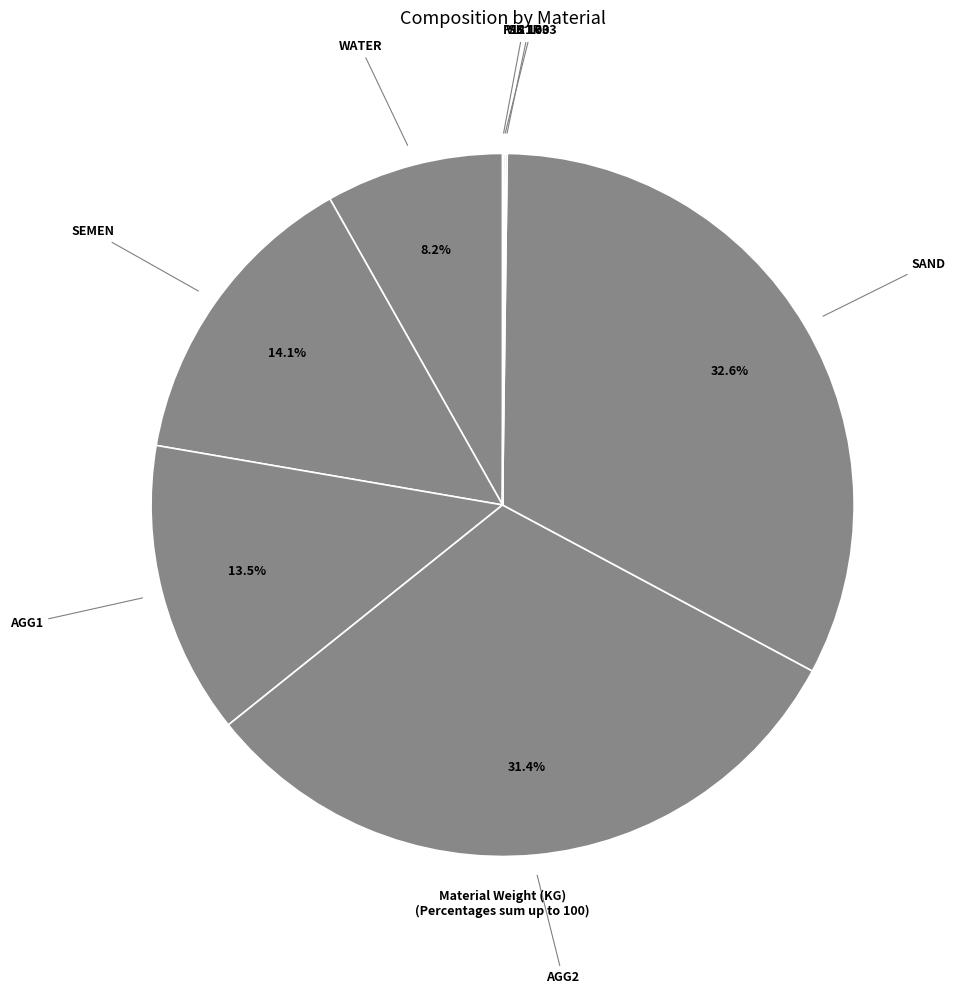

True or false: WATER accounts for 18% of the total.

False